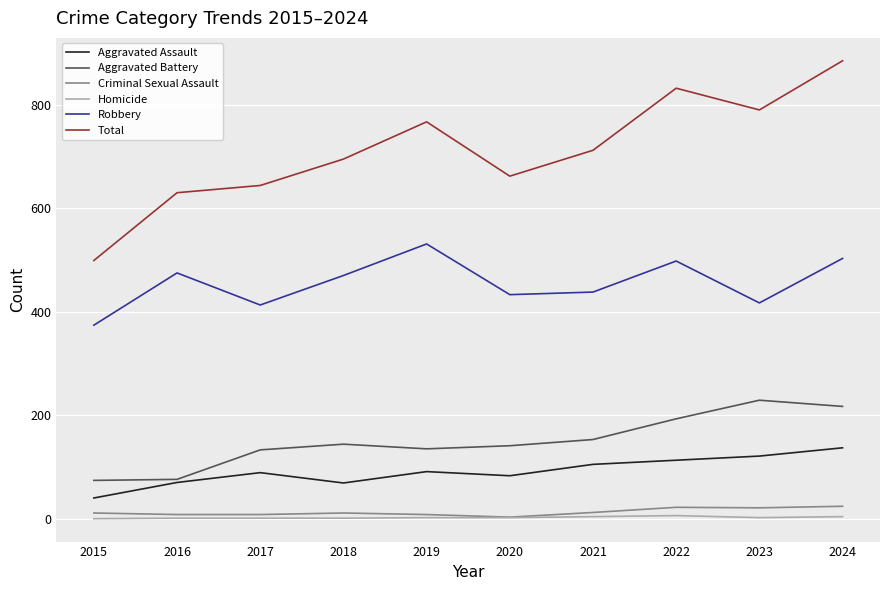

Which series has the widest spread of values?

Total